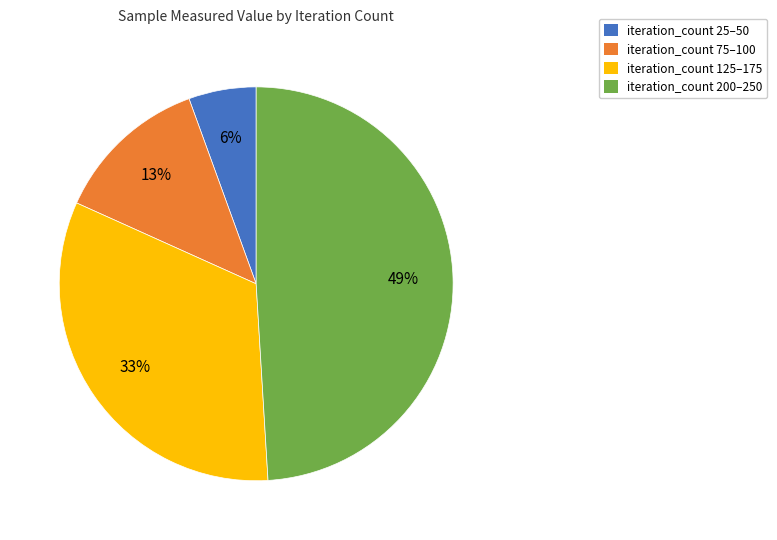

To the nearest percent, what is the average slice percentage?

25%